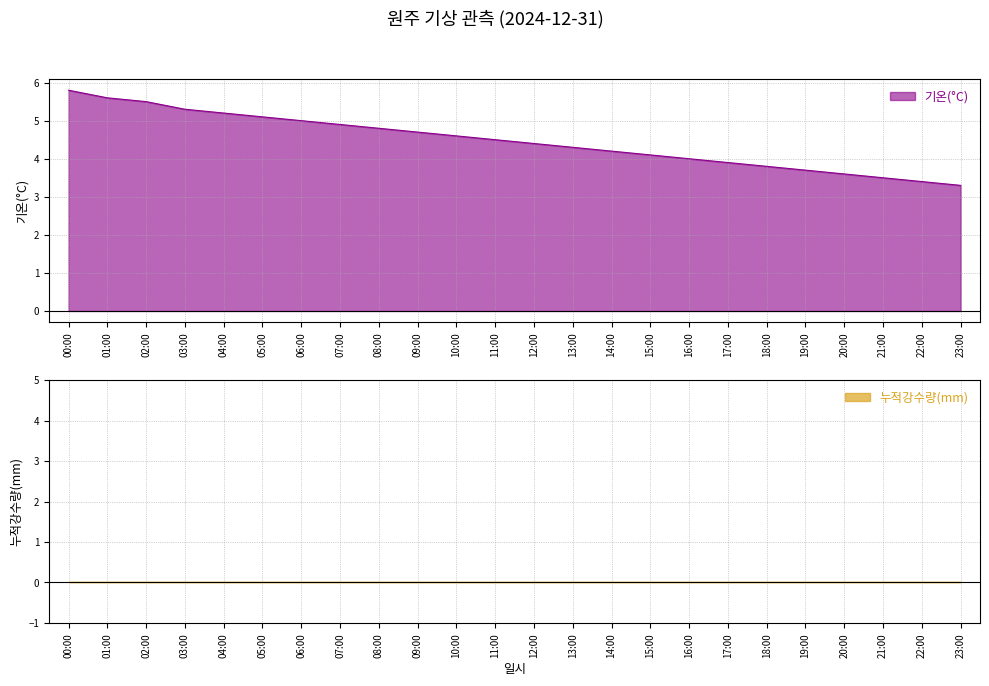

At which label does the data first exceed 4?

00:00